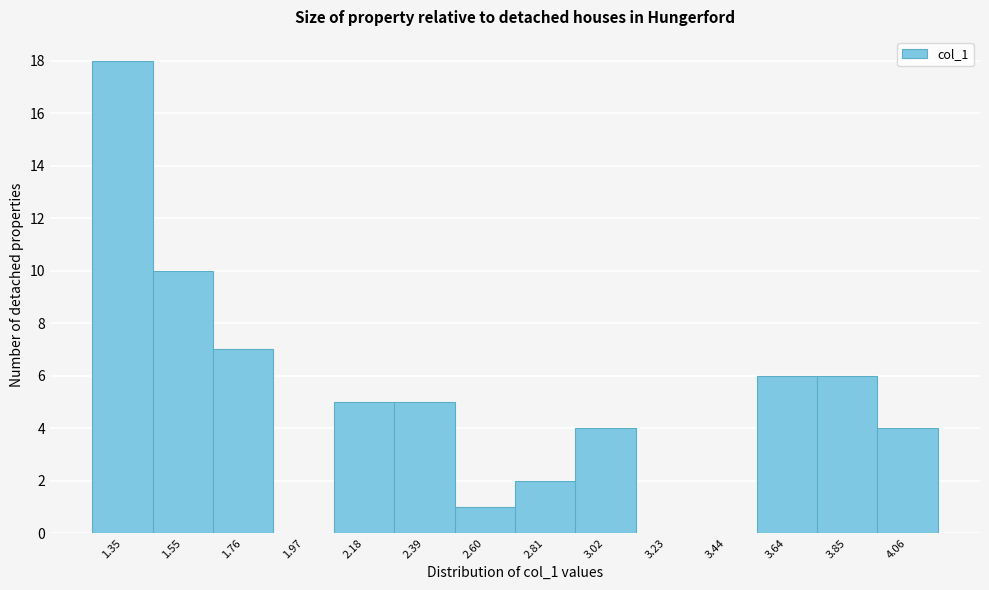

Reading left to right, list all the values displayed in this chart.

1.35=18	1.55=10	1.76=7	1.97=0	2.18=5	2.39=5	2.60=1	2.81=2	3.02=4	3.23=0	3.44=0	3.64=6	3.85=6	4.06=4